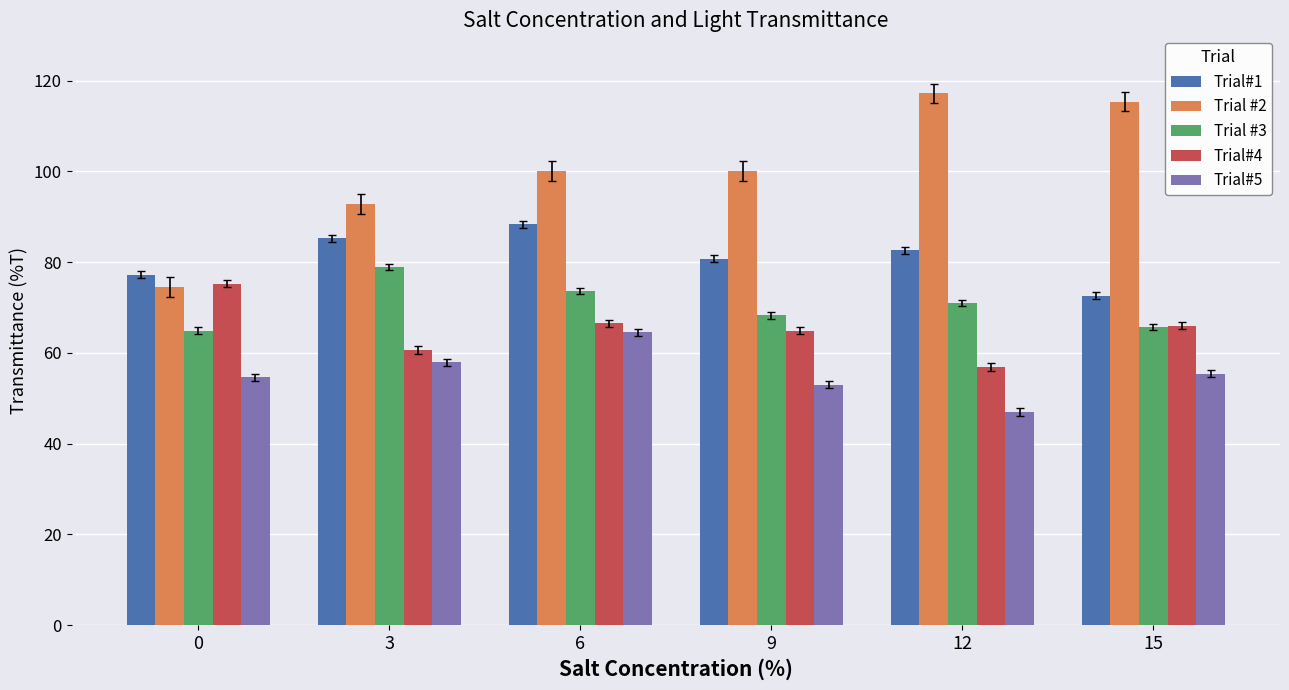

Which series has the largest range (max minus min)?

Trial #2